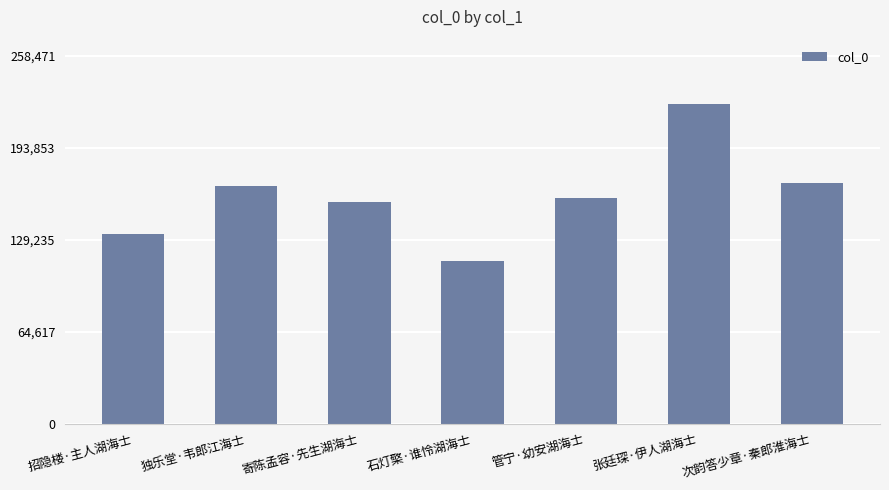

Approximately how many times larger is the value at 独乐堂·韦郎江海士 compared to 石灯檠·谁怜湖海士?

1.5